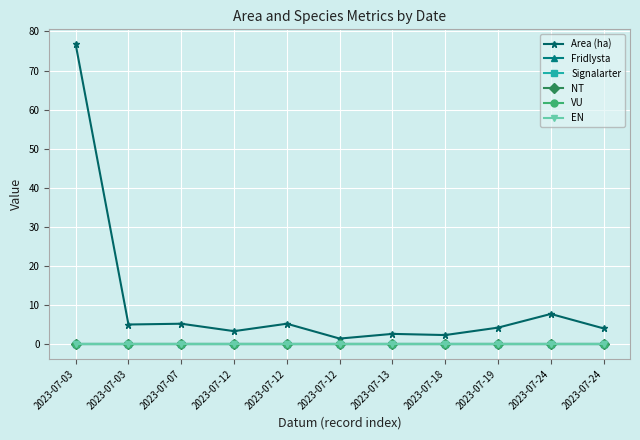

In Area (ha), how many points are lower than both neighbors (excluding endpoints)?

4